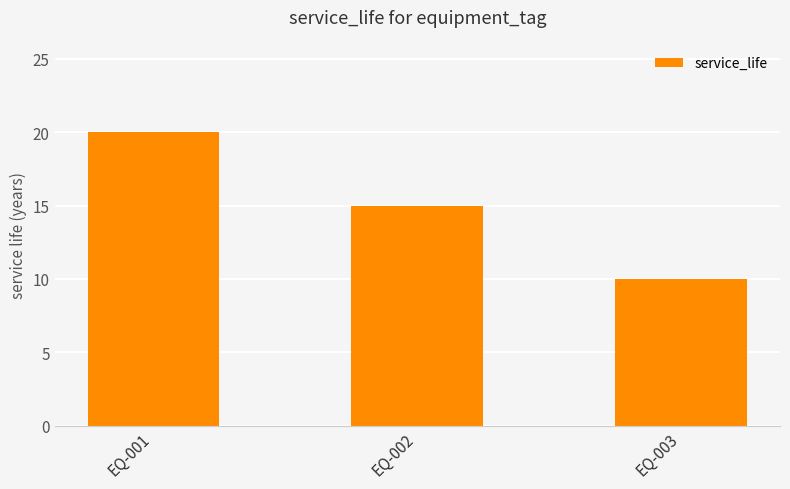

Reading left to right, list all the values displayed in this chart.

EQ-001=20	EQ-002=15	EQ-003=10